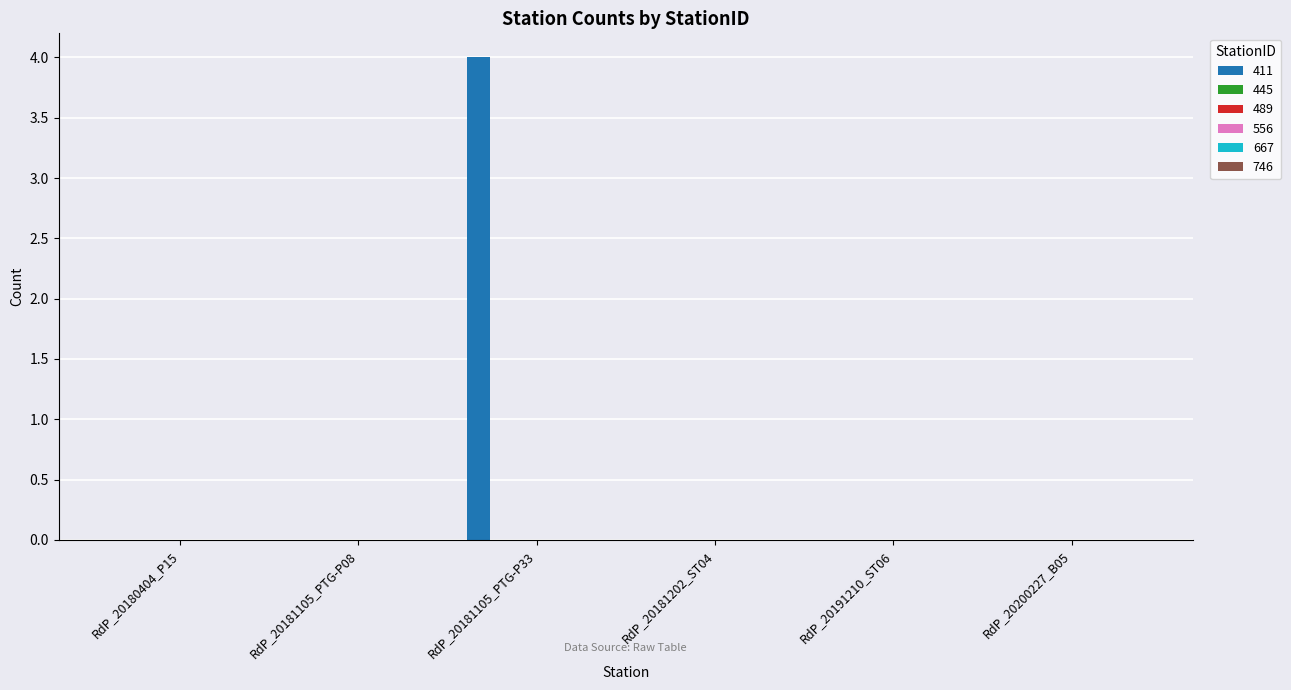

What is the greatest value displayed?

4